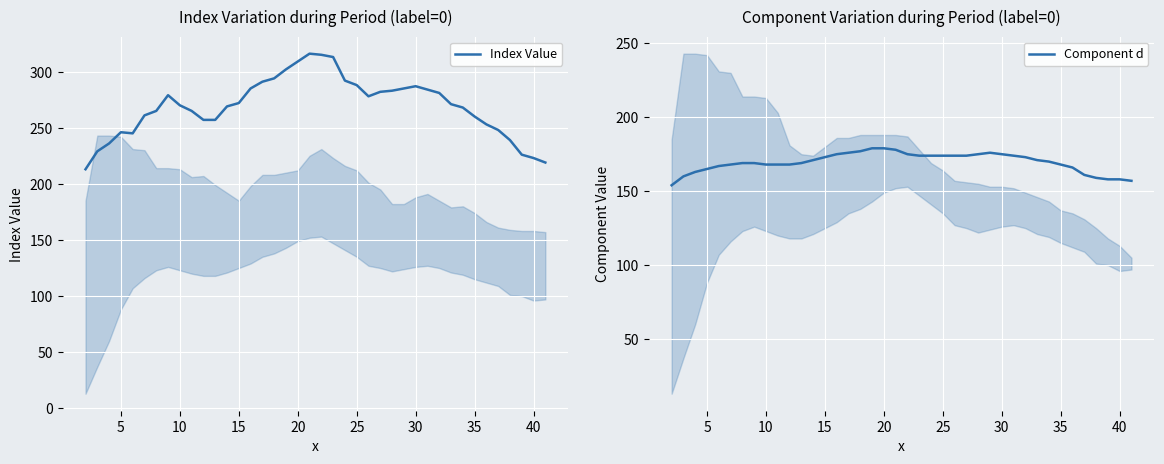

What is the maximum value for Component d?

179